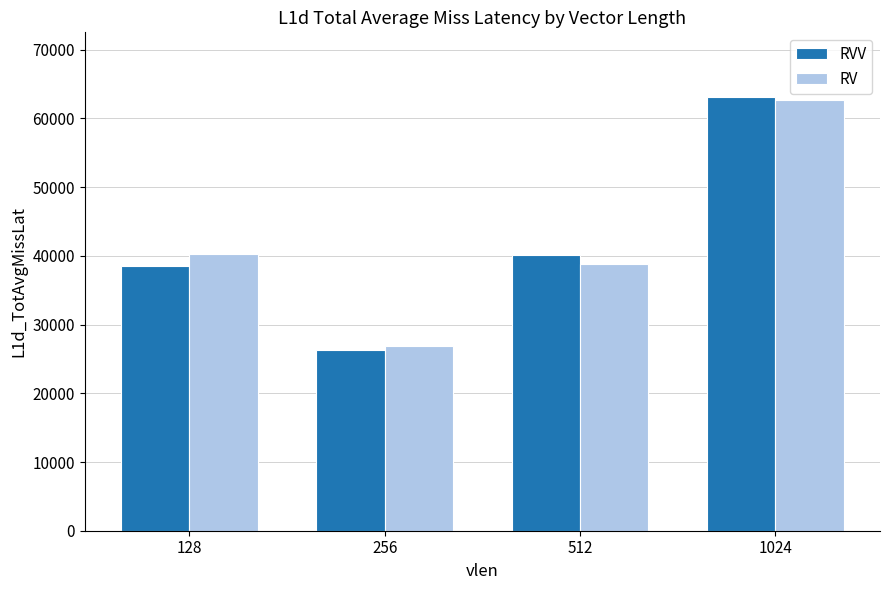

At how many categories does at least one series exceed 39046?

3